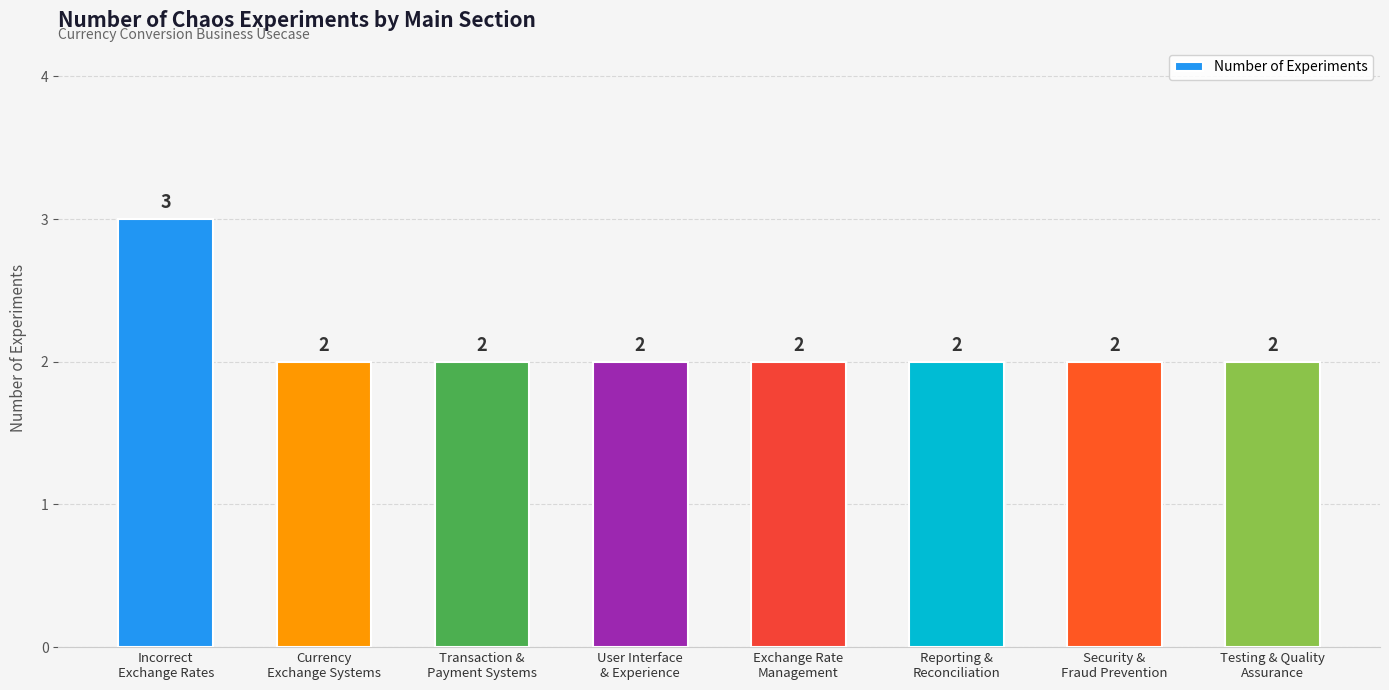

What is the greatest value displayed?

3